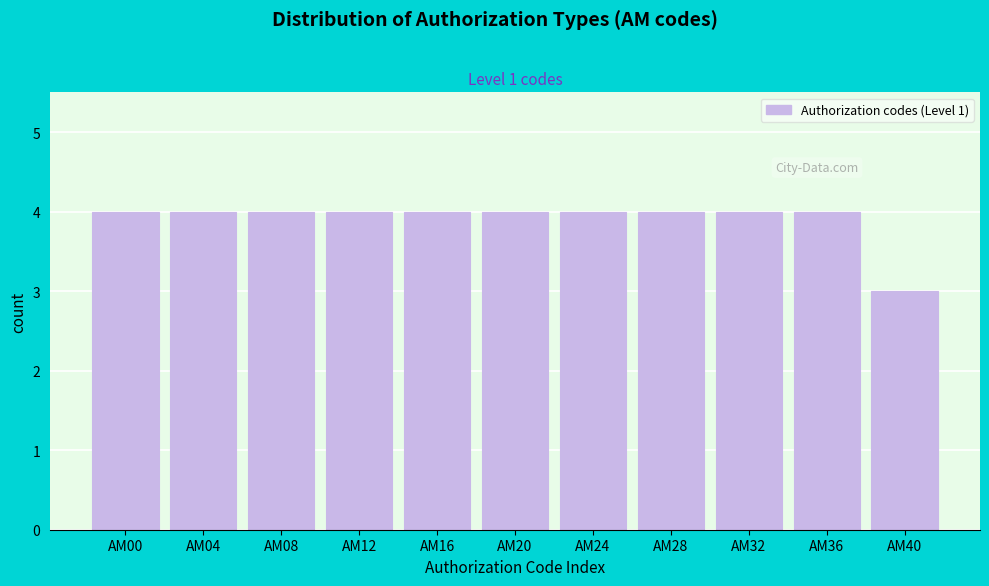

Reading right to left, what are all the values shown in this chart?

3	4	4	4	4	4	4	4	4	4	4